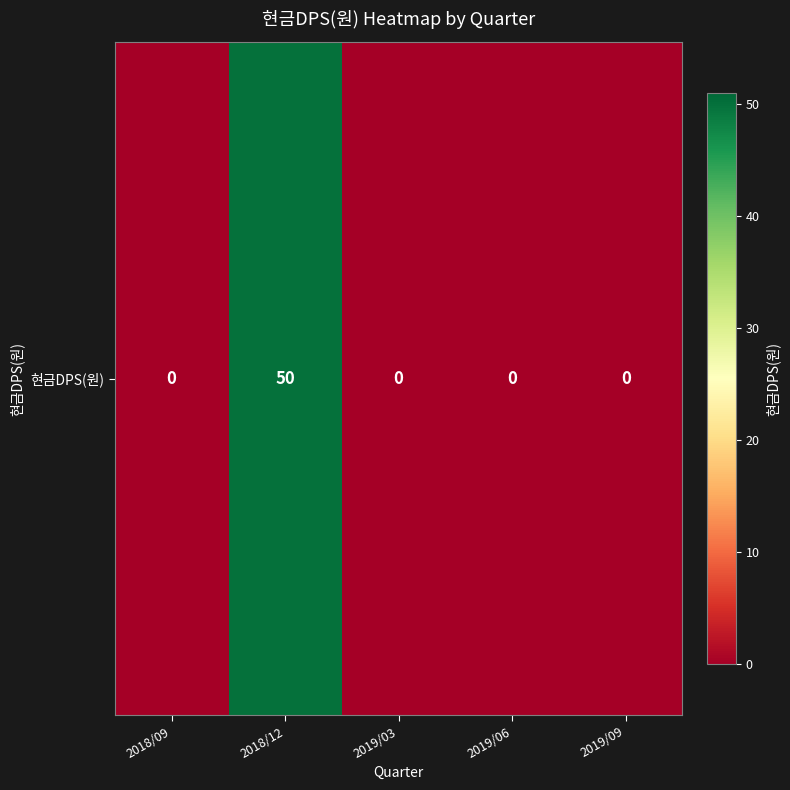

What is the difference between the maximum and minimum values?

50